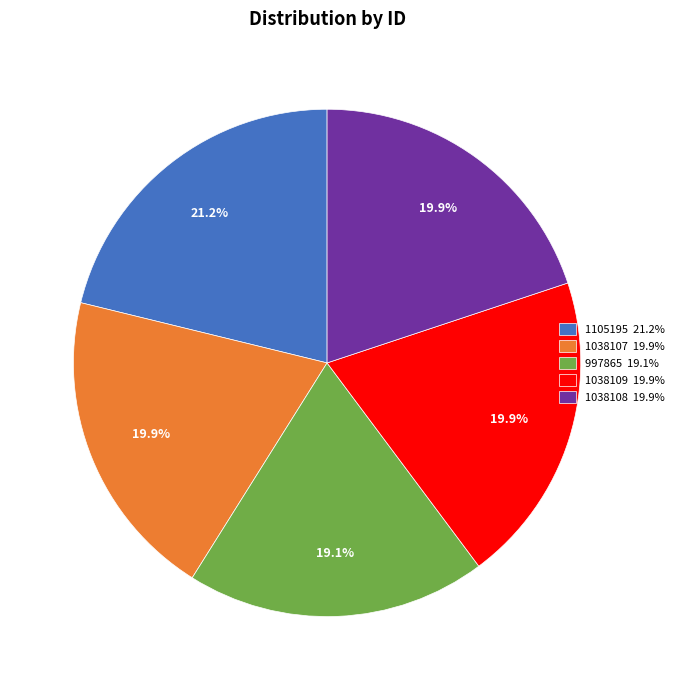

What is the largest slice in the pie chart?

1105195